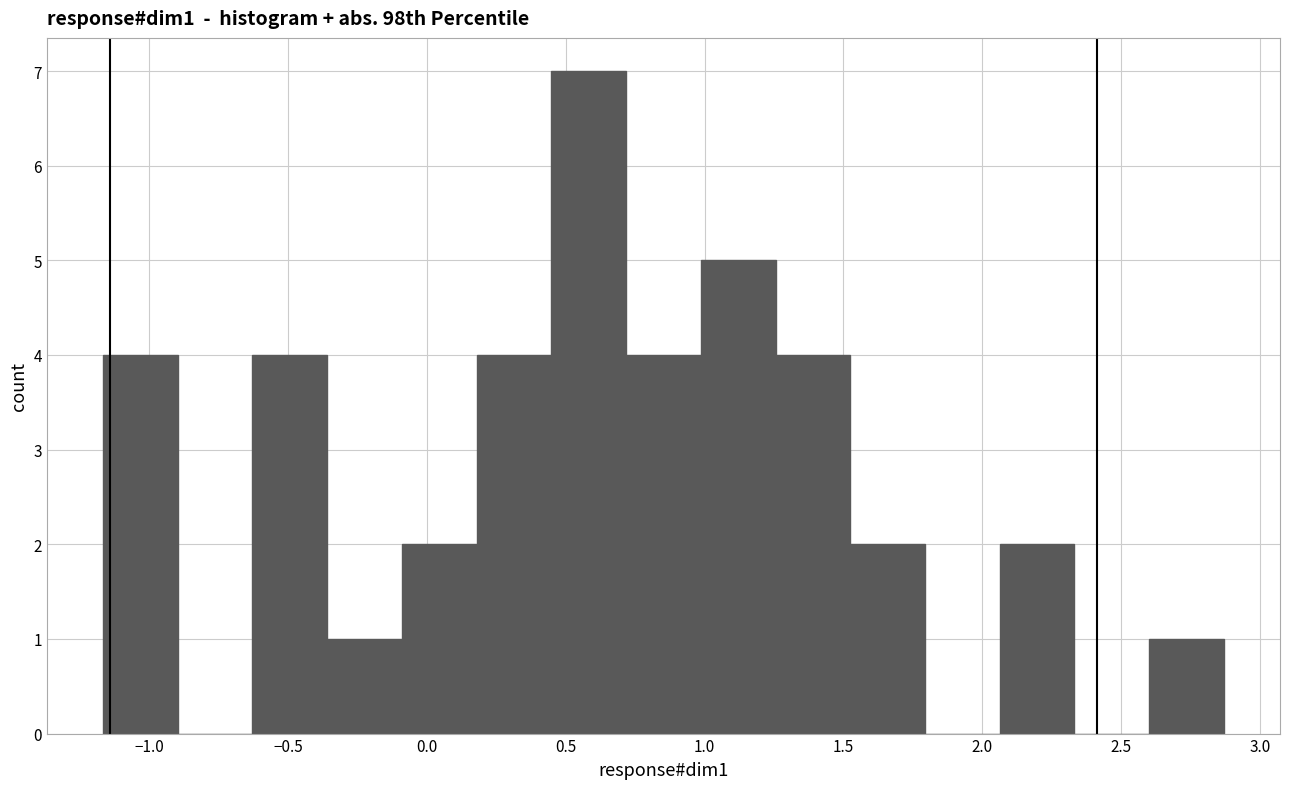

Reading left to right, list every bar in this chart as the range it spans on the x-axis followed by its height. Neither the bar edges nor the heights are printed on the chart, so give them approximately, as read against the axes.

-1.15 to -0.90: 4
-0.90 to -0.65: 0
-0.65 to -0.35: 4
-0.35 to -0.10: 1
-0.10 to 0.20: 2
0.20 to 0.45: 4
0.45 to 0.70: 7
0.70 to 1.00: 4
1.00 to 1.25: 5
1.25 to 1.50: 4
1.50 to 1.80: 2
1.80 to 2.05: 0
2.05 to 2.35: 2
2.35 to 2.60: 0
2.60 to 2.85: 1